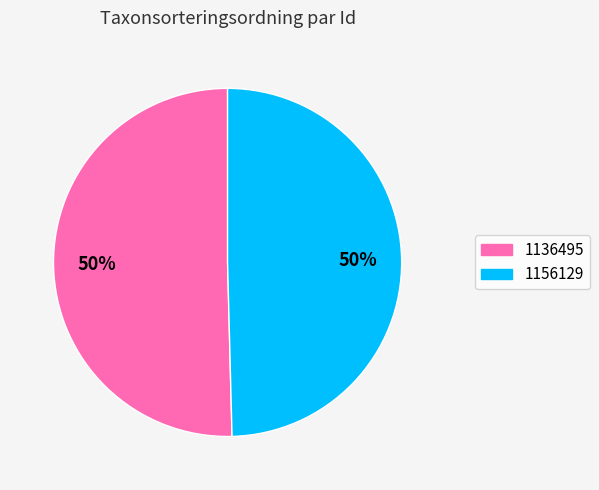

To the nearest percent, what percentage of the pie is 1156129?

50%